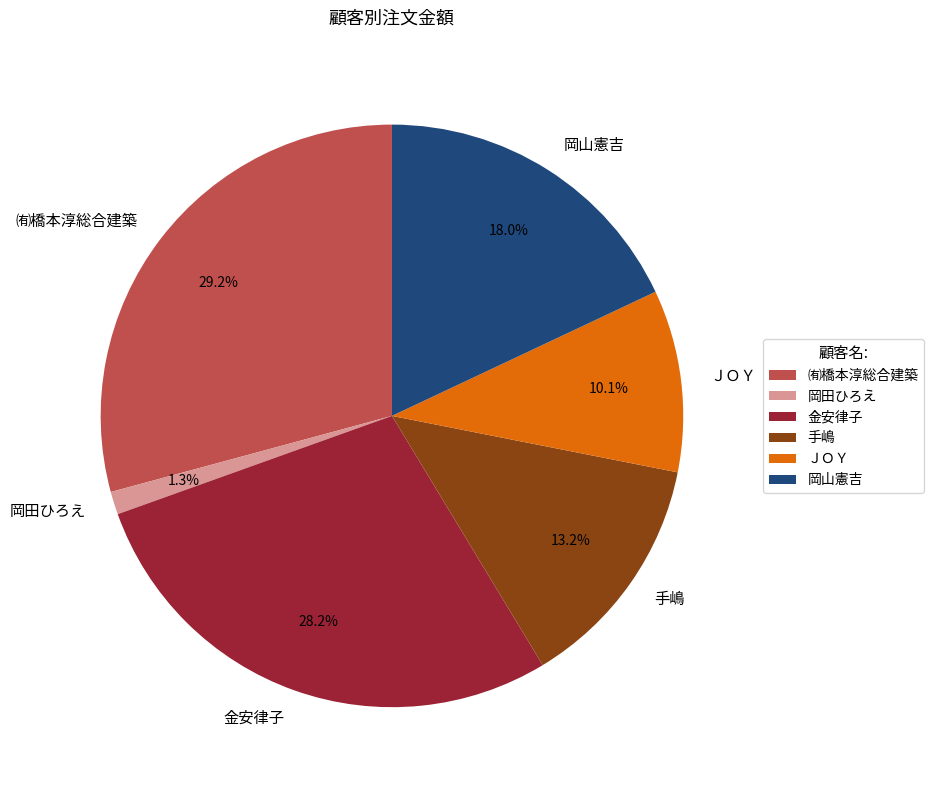

How many slices are in this pie chart?

6